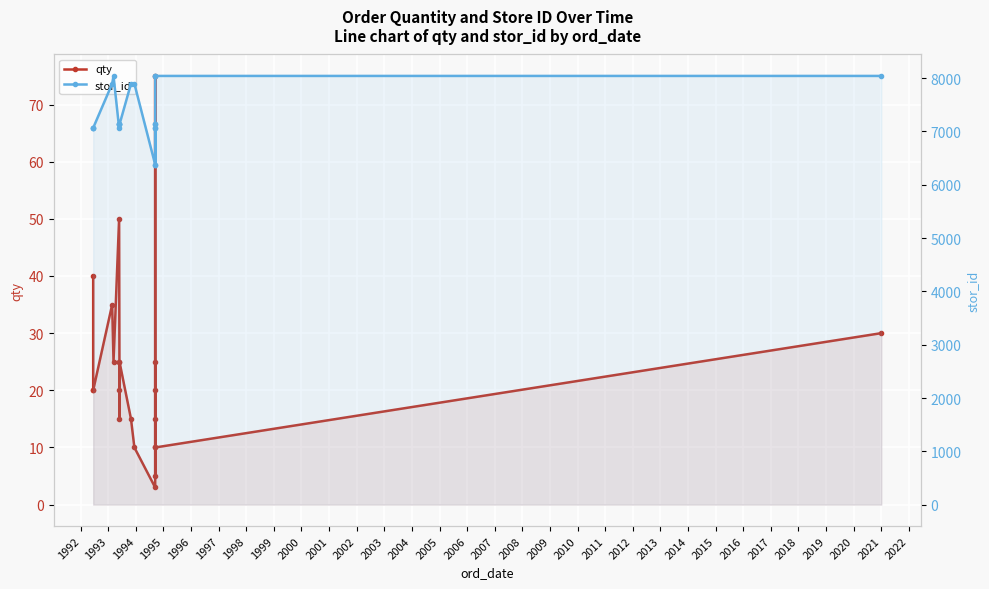

Which series has the largest range (max minus min)?

stor_id